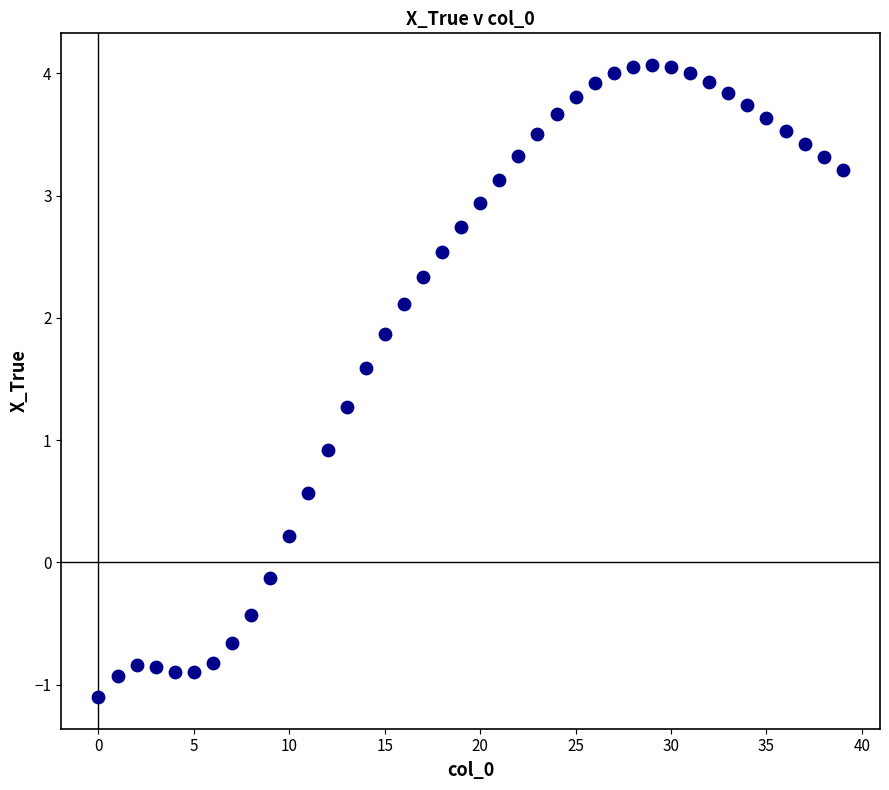

What Y value in the scatter plot is closest to 1?

0.9